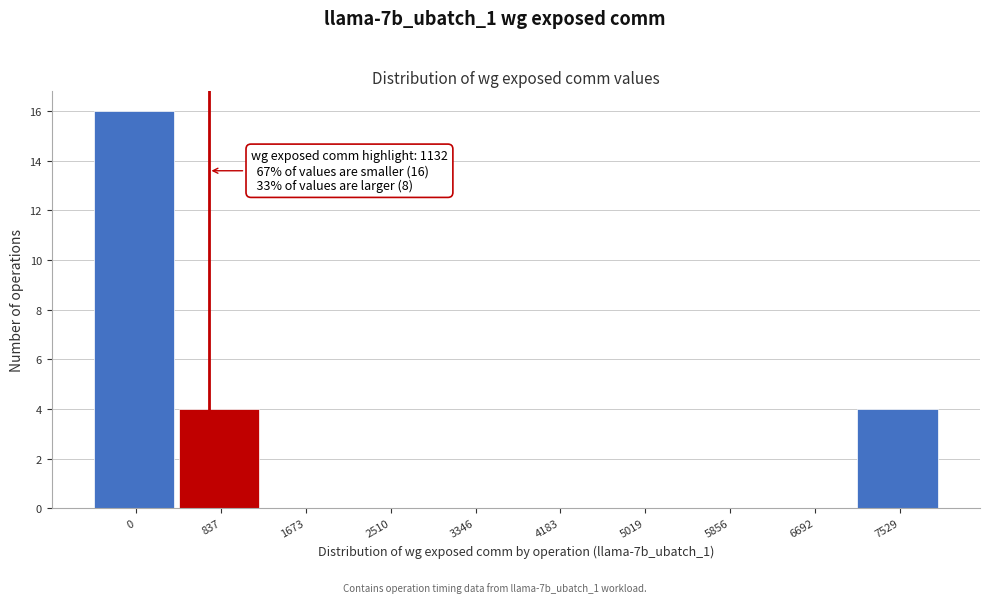

Reading left to right, what are all the values shown in this chart?

0=16	837=4	1673=0	2510=0	3346=0	4183=0	5019=0	5856=0	6692=0	7529=4